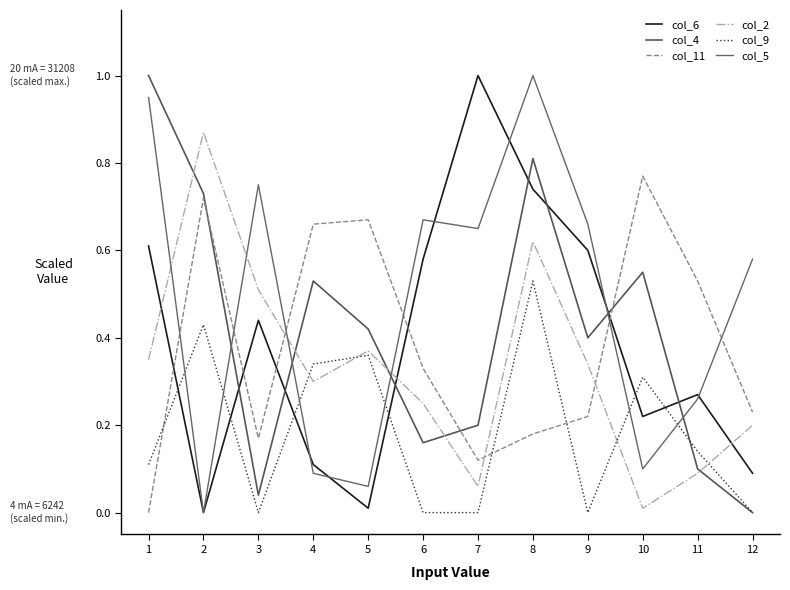

What is the spread (max minus min) of values at 2?

0.9